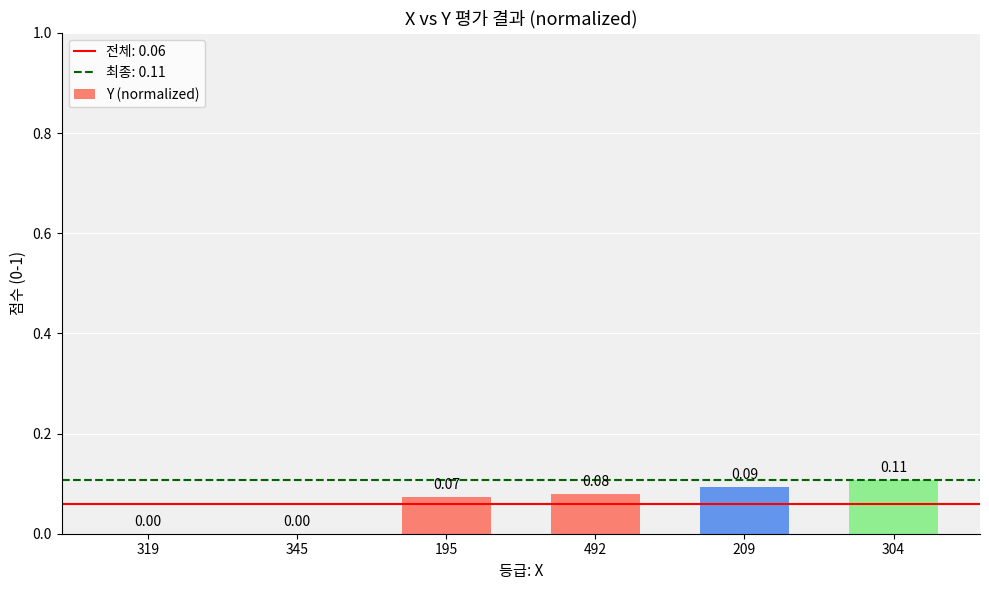

Which has a higher value, 319 or 209?

209